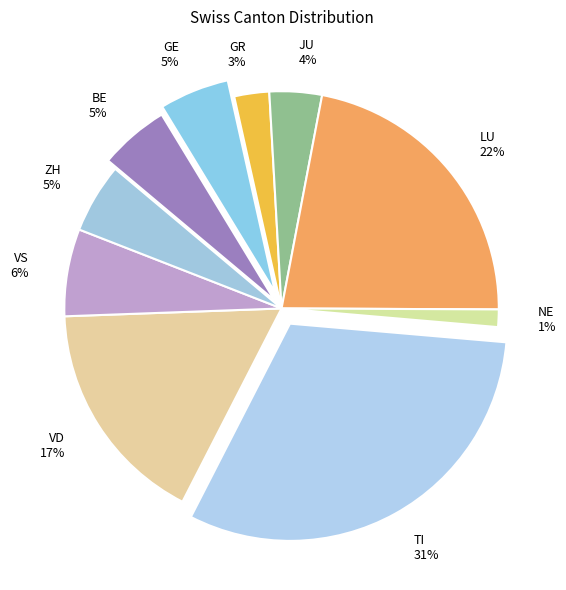

Between TI and LU, which is larger?

TI